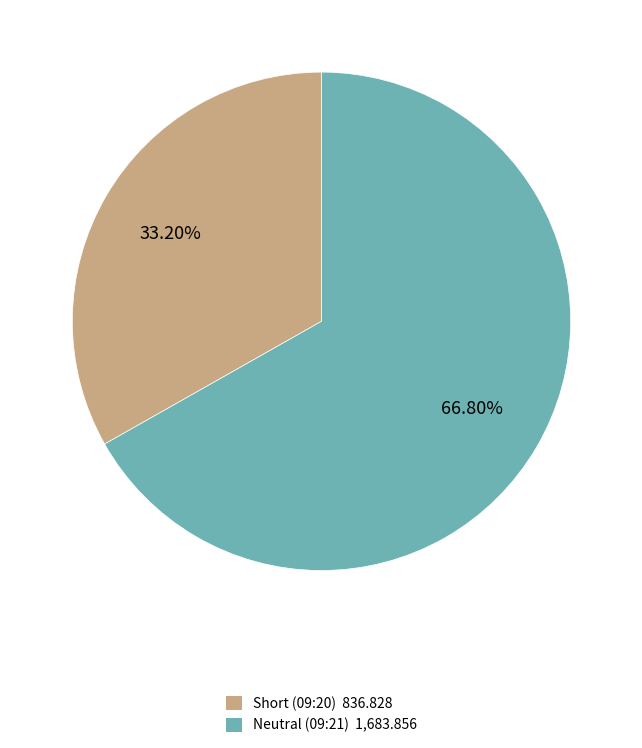

What percentage do Short and Neutral together represent?

100.0%